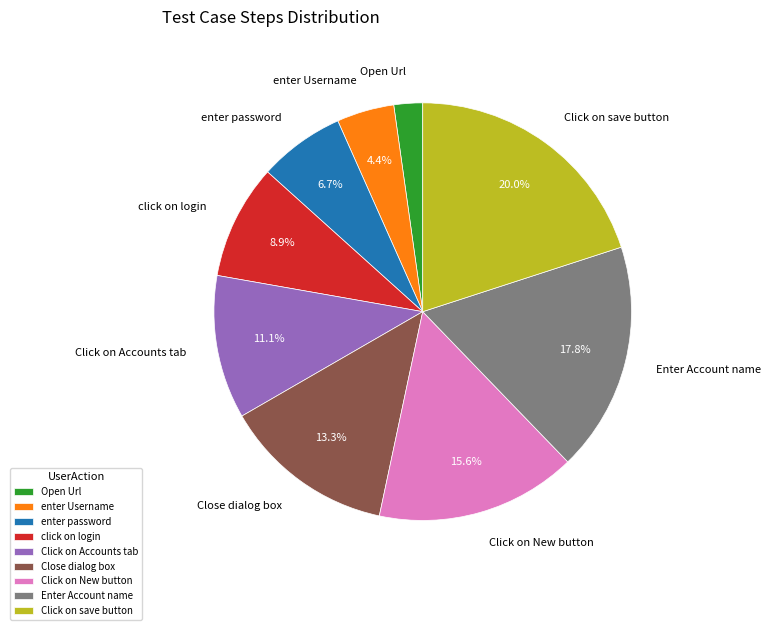

Does Open Url represent more than half of the total?

No